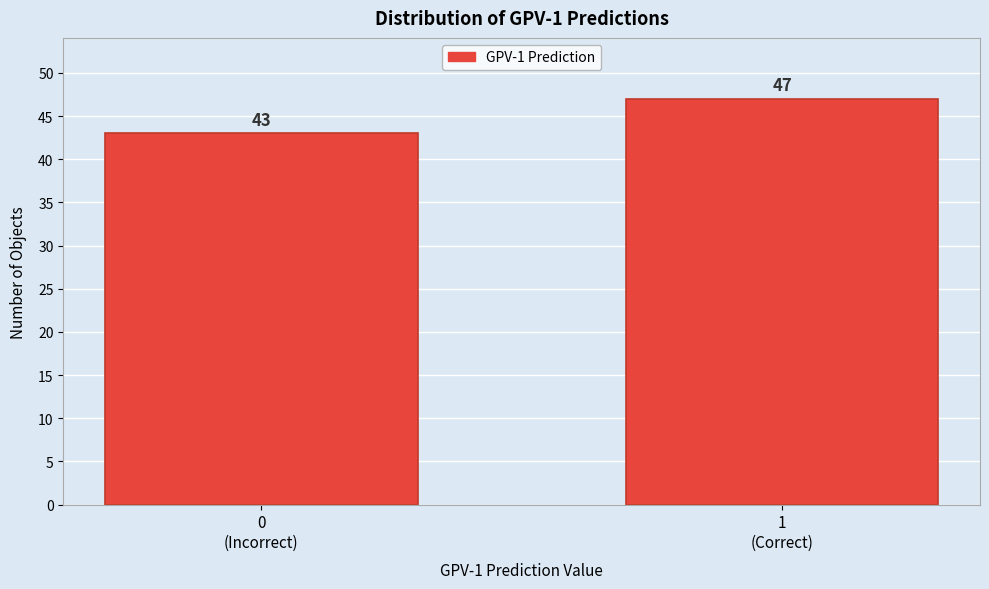

Reading left to right, list all the values displayed in this chart.

43	47